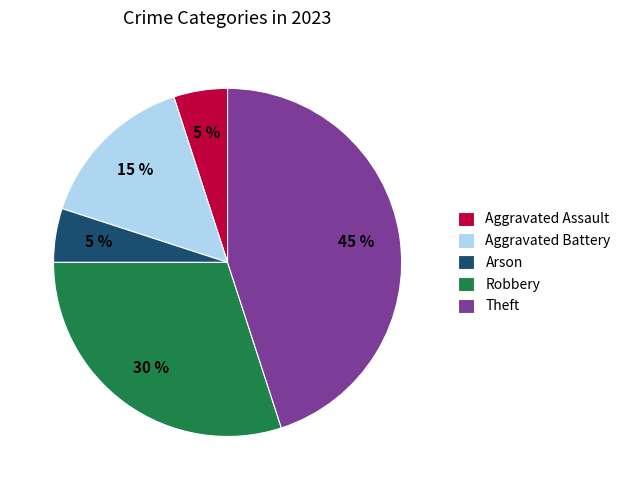

How many segments does this pie chart have?

5